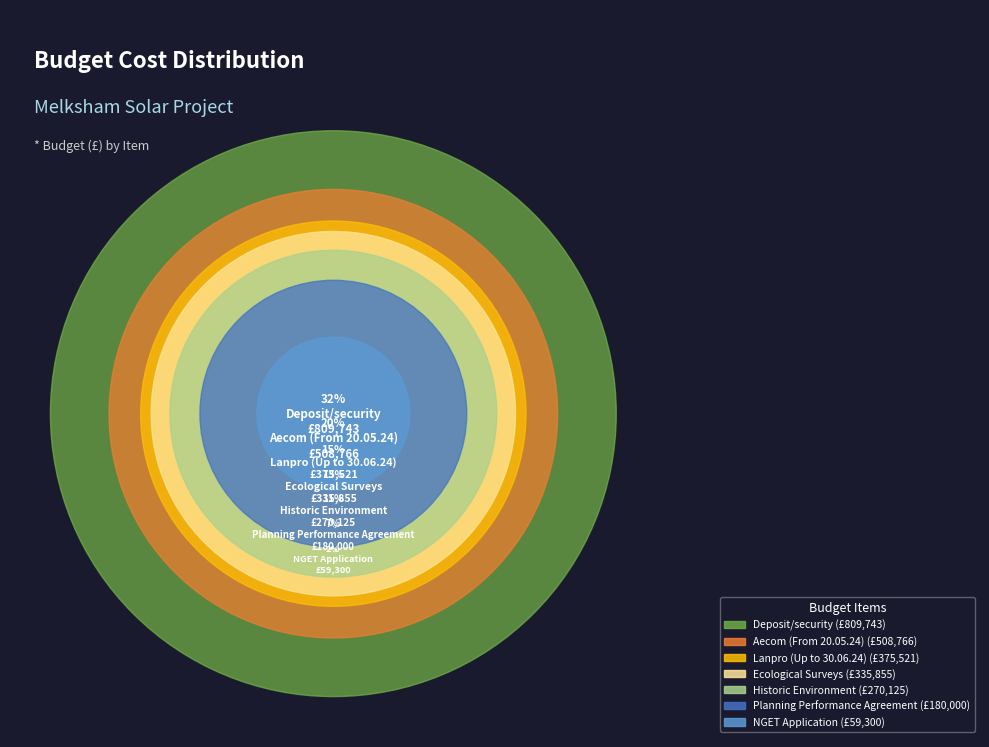

Which category has the biggest portion of the pie?

Deposit/security